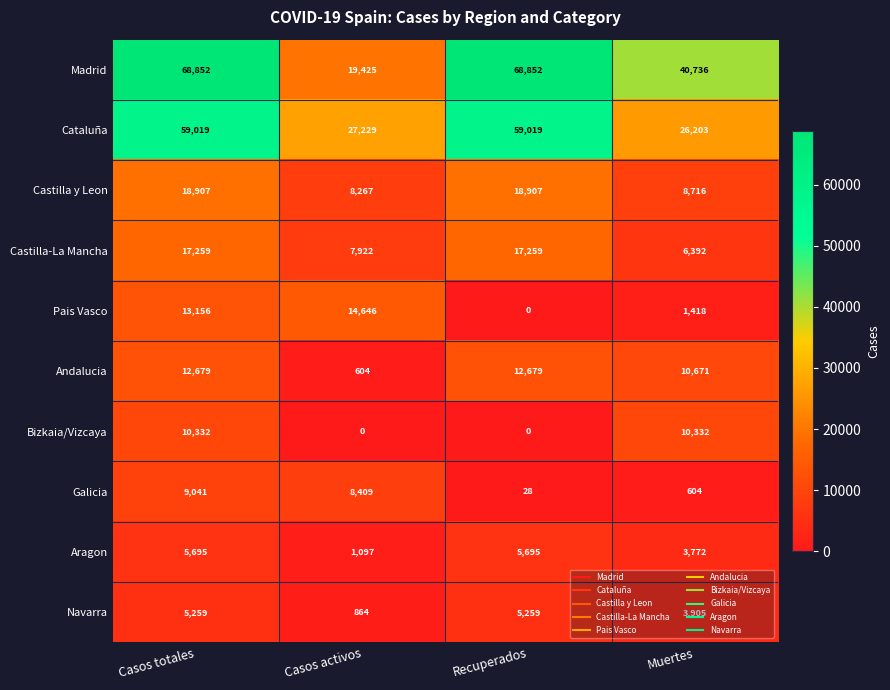

What is the total value across all series at Casos totales?

220199